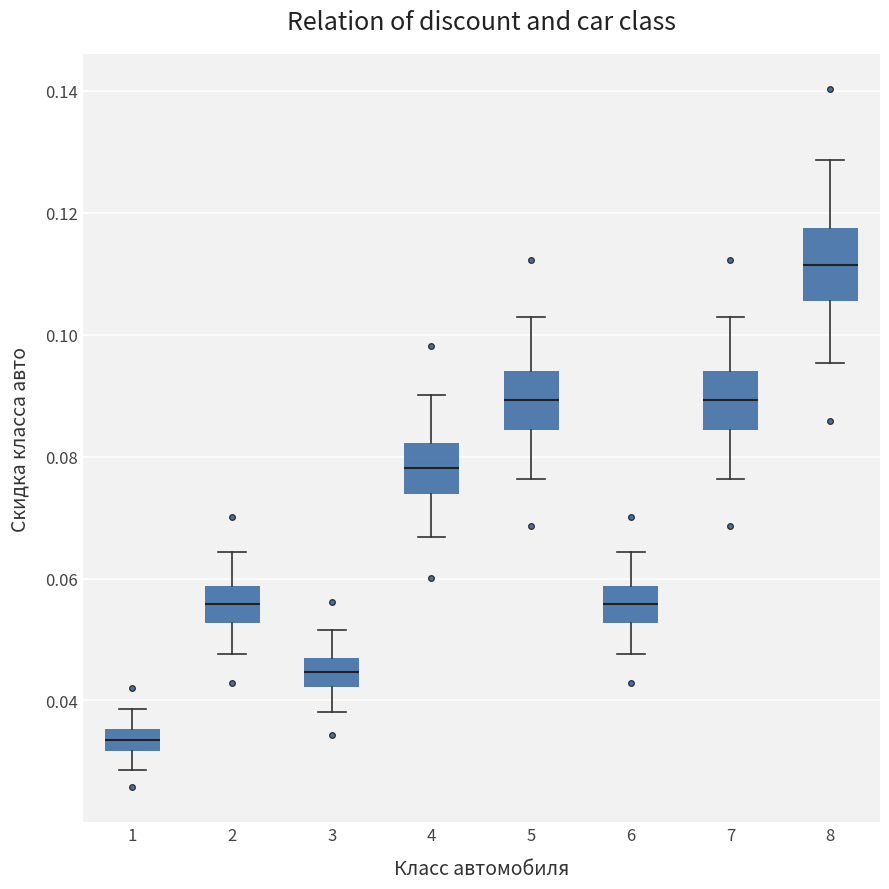

Reading left to right, read every box against the y-axis: the position of its median line, the range the box covers, and the ends of its whiskers. The values are not printed on the chart, so give them approximately, as read against the axis.

1: median 0.034, box 0.032 to 0.036, whiskers 0.028 to 0.038
2: median 0.056, box 0.052 to 0.058, whiskers 0.048 to 0.064
3: median 0.044, box 0.042 to 0.048, whiskers 0.038 to 0.052
4: median 0.078, box 0.074 to 0.082, whiskers 0.066 to 0.090
5: median 0.090, box 0.084 to 0.094, whiskers 0.076 to 0.102
6: median 0.056, box 0.052 to 0.058, whiskers 0.048 to 0.064
7: median 0.090, box 0.084 to 0.094, whiskers 0.076 to 0.102
8: median 0.112, box 0.106 to 0.118, whiskers 0.096 to 0.128